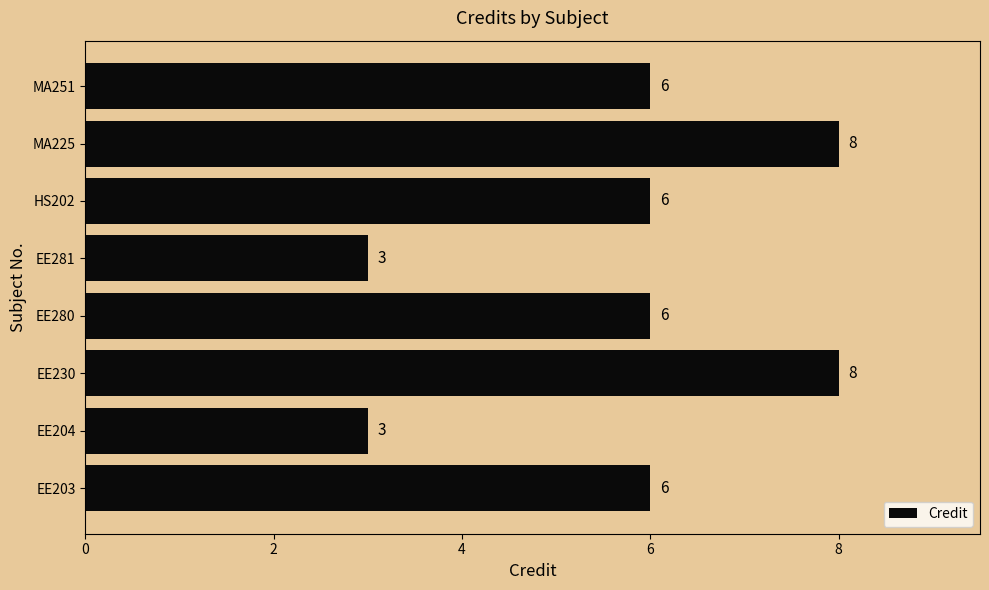

Approximately how many times larger is the value at EE230 compared to MA225?

1.0